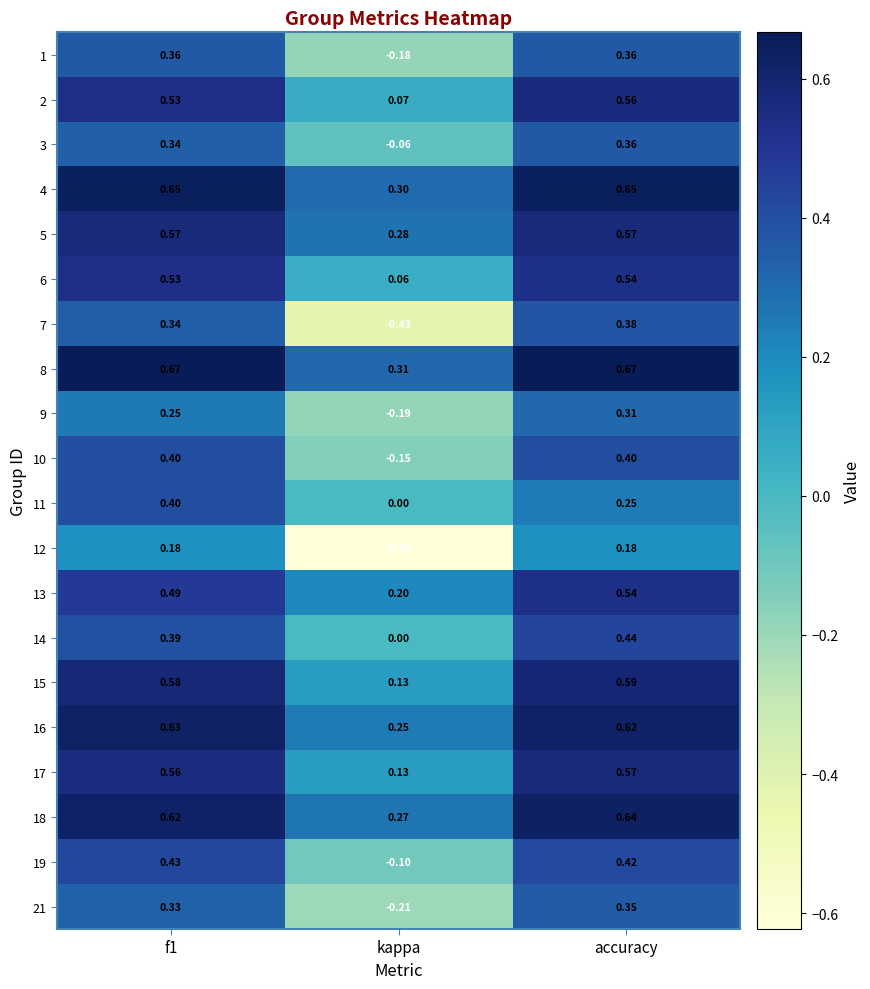

Is the value of 5 at kappa greater than the value of 16 at kappa?

Yes